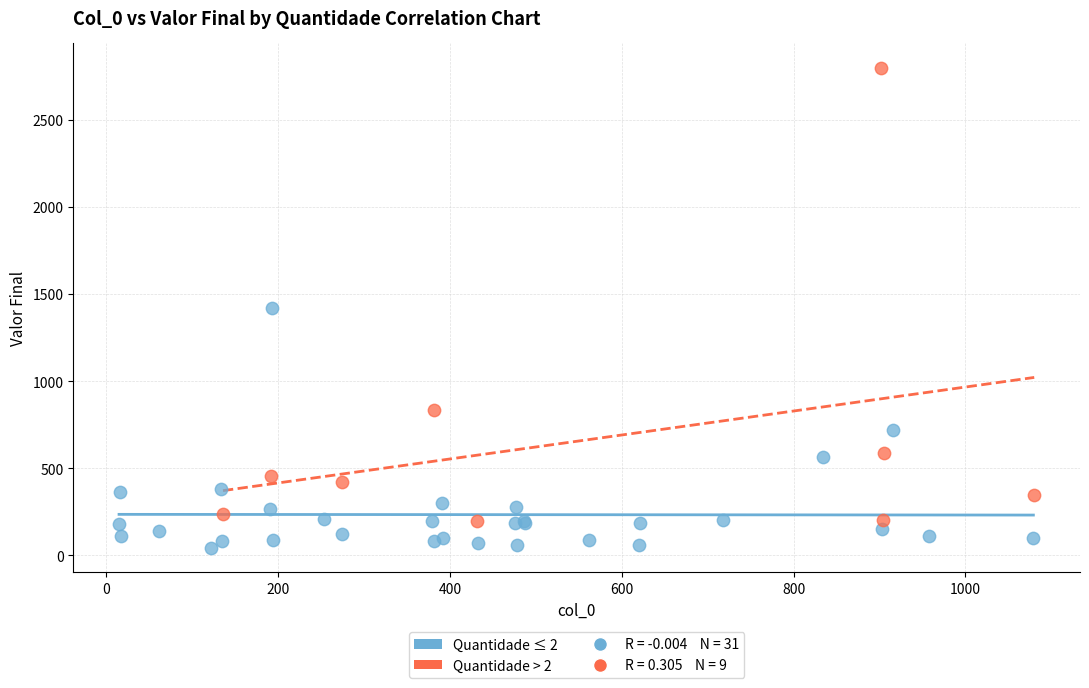

Which series contains the lowest Y value?

Quantidade ≤ 2